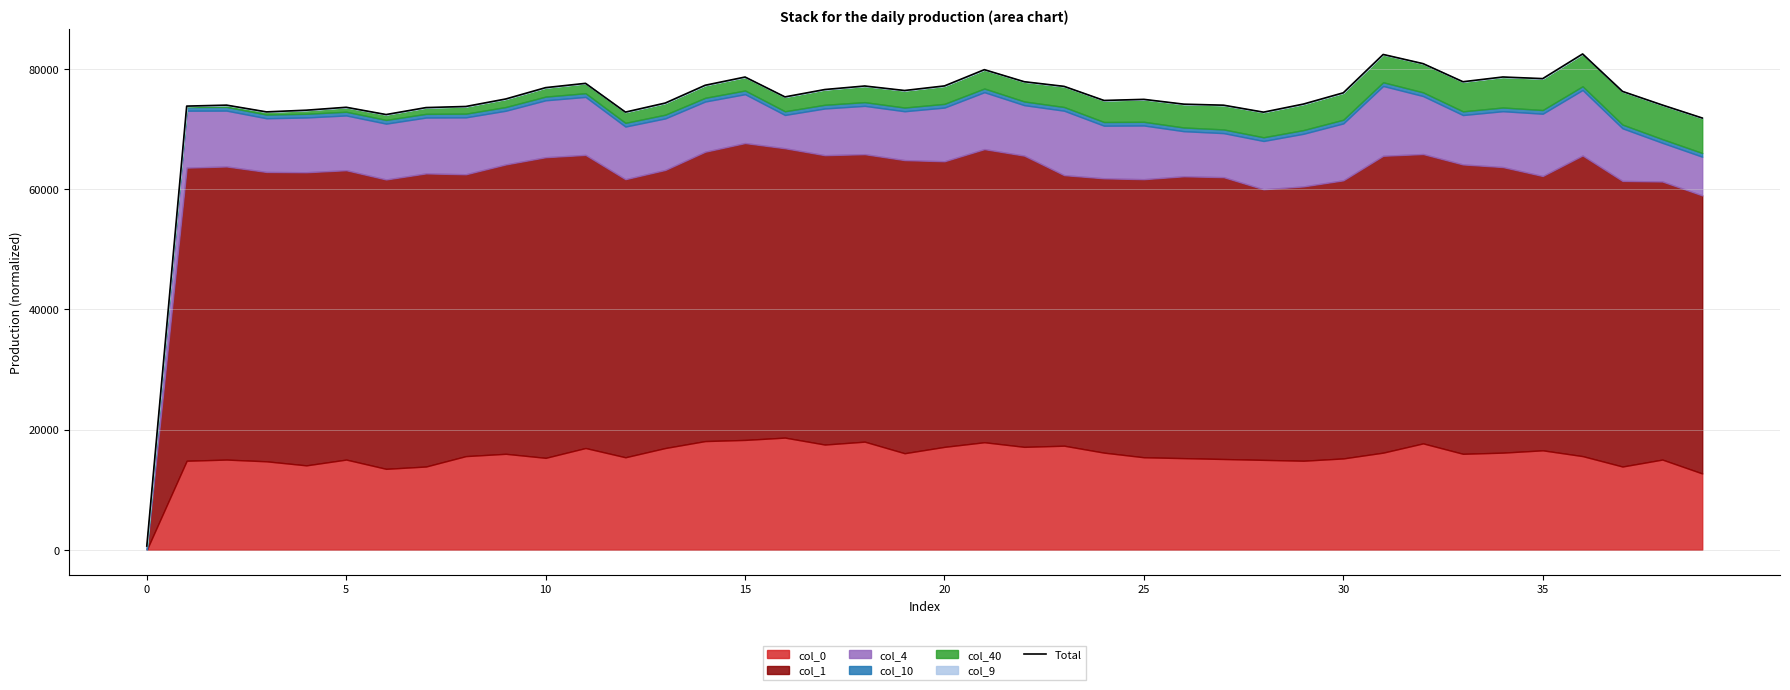

What is the ratio of the value at 35 to the value at 33?

1.0